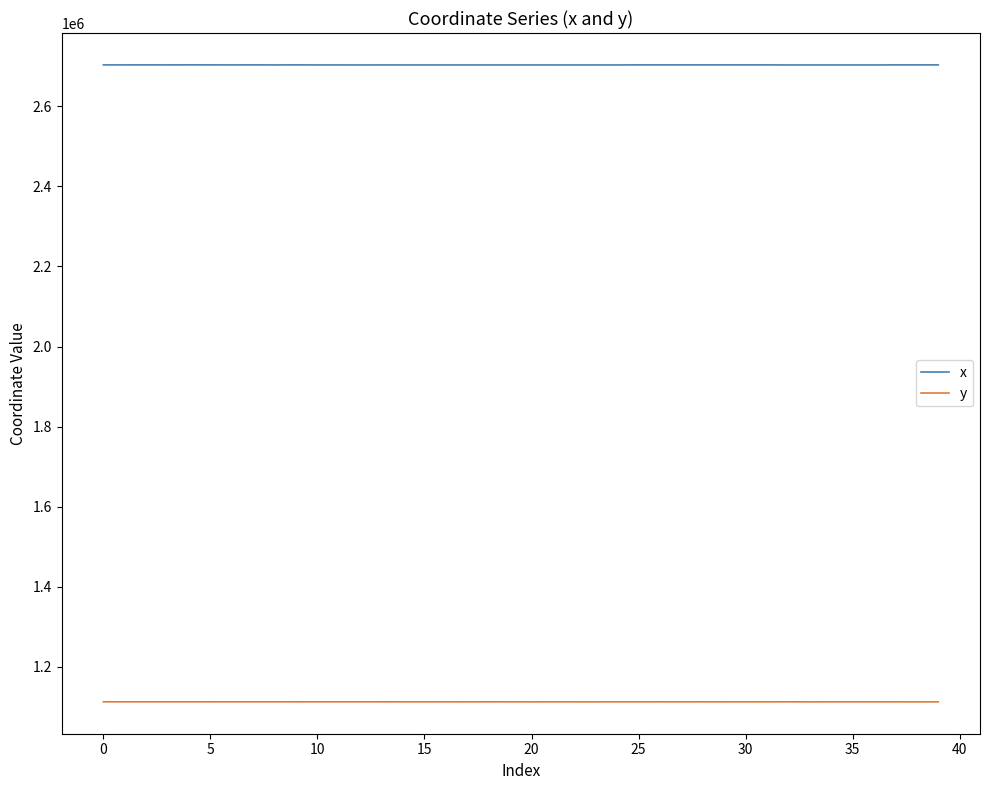

List the series in order of their peak value, lowest first.

y, x